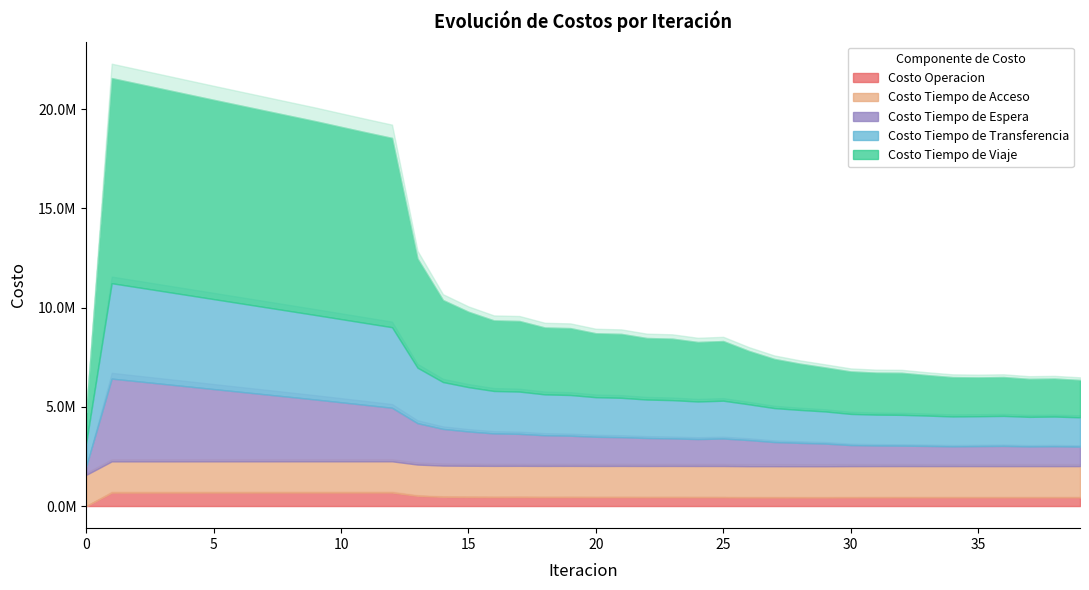

Does the chart display data point markers on the line(s)?

No